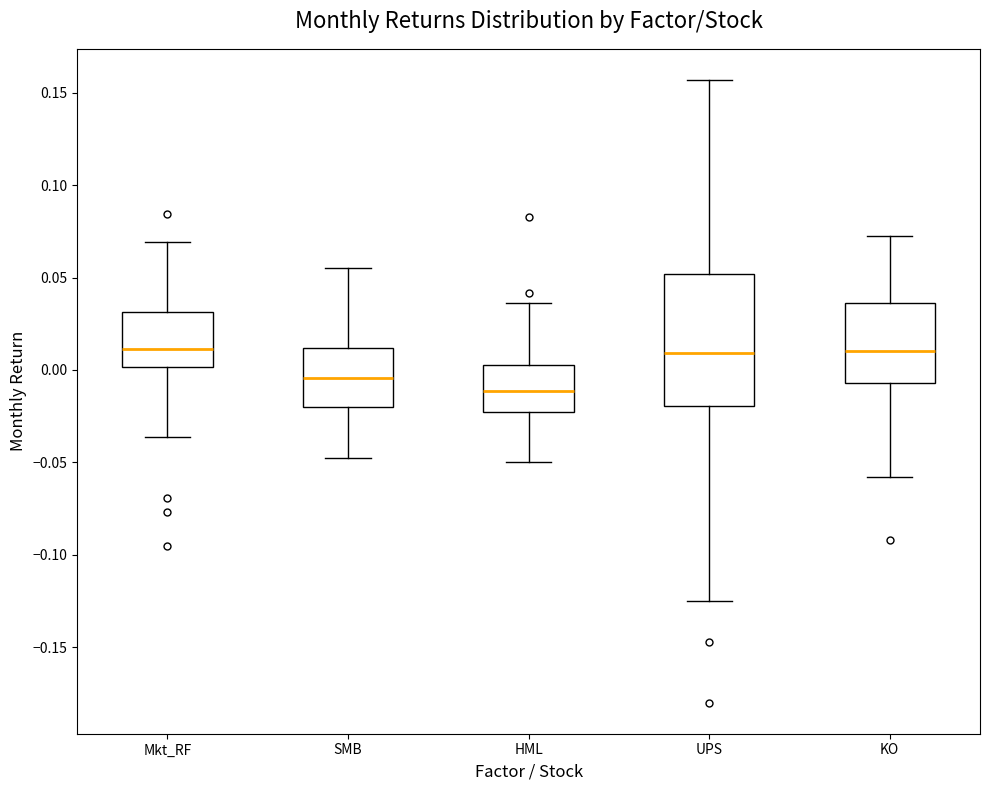

Reading left to right, transcribe this box plot: for each box, give where its median line is, the range the box spans, and where its two whiskers end, as read against the y-axis. The values are not printed on the chart, so give them approximately, as read against the axis.

Mkt_RF: median 0.010, box 0.000 to 0.030, whiskers -0.035 to 0.070
SMB: median -0.005, box -0.020 to 0.010, whiskers -0.050 to 0.055
HML: median -0.010, box -0.025 to 0.005, whiskers -0.050 to 0.035
UPS: median 0.010, box -0.020 to 0.050, whiskers -0.125 to 0.155
KO: median 0.010, box -0.005 to 0.035, whiskers -0.060 to 0.075